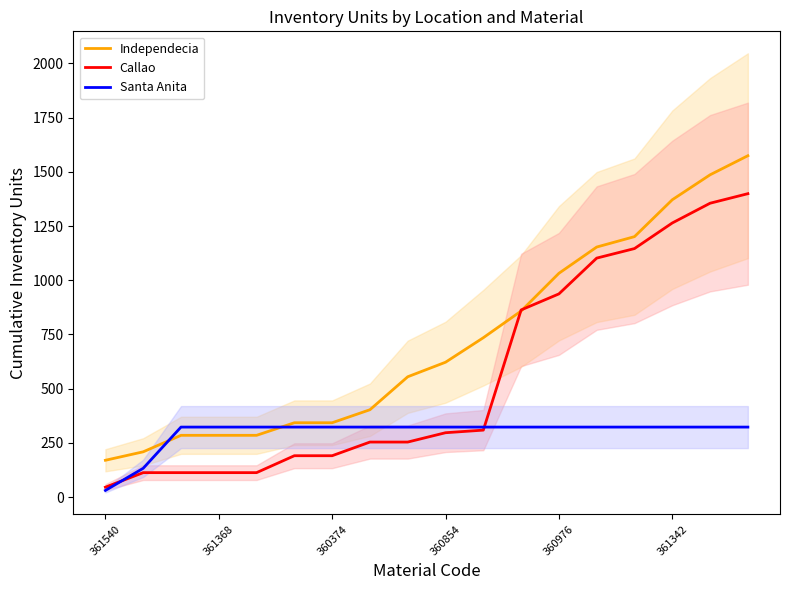

Which category has the lowest value in the Callao series?

361540